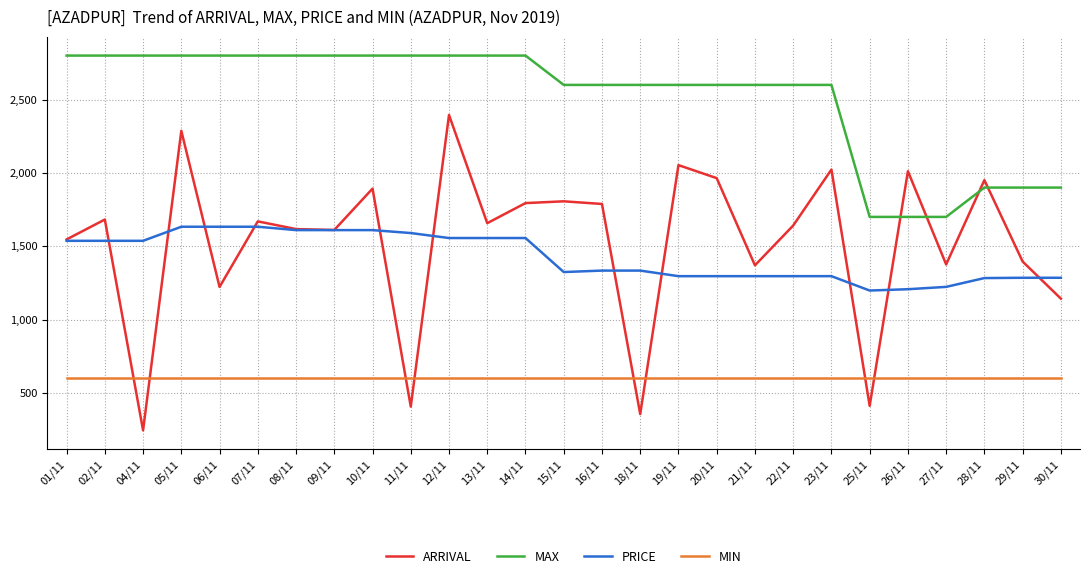

True or false: PRICE and MAX cross at least once.

False